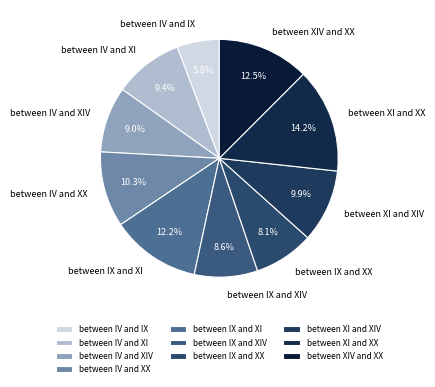

What is the smallest slice in the pie chart?

between IV and IX